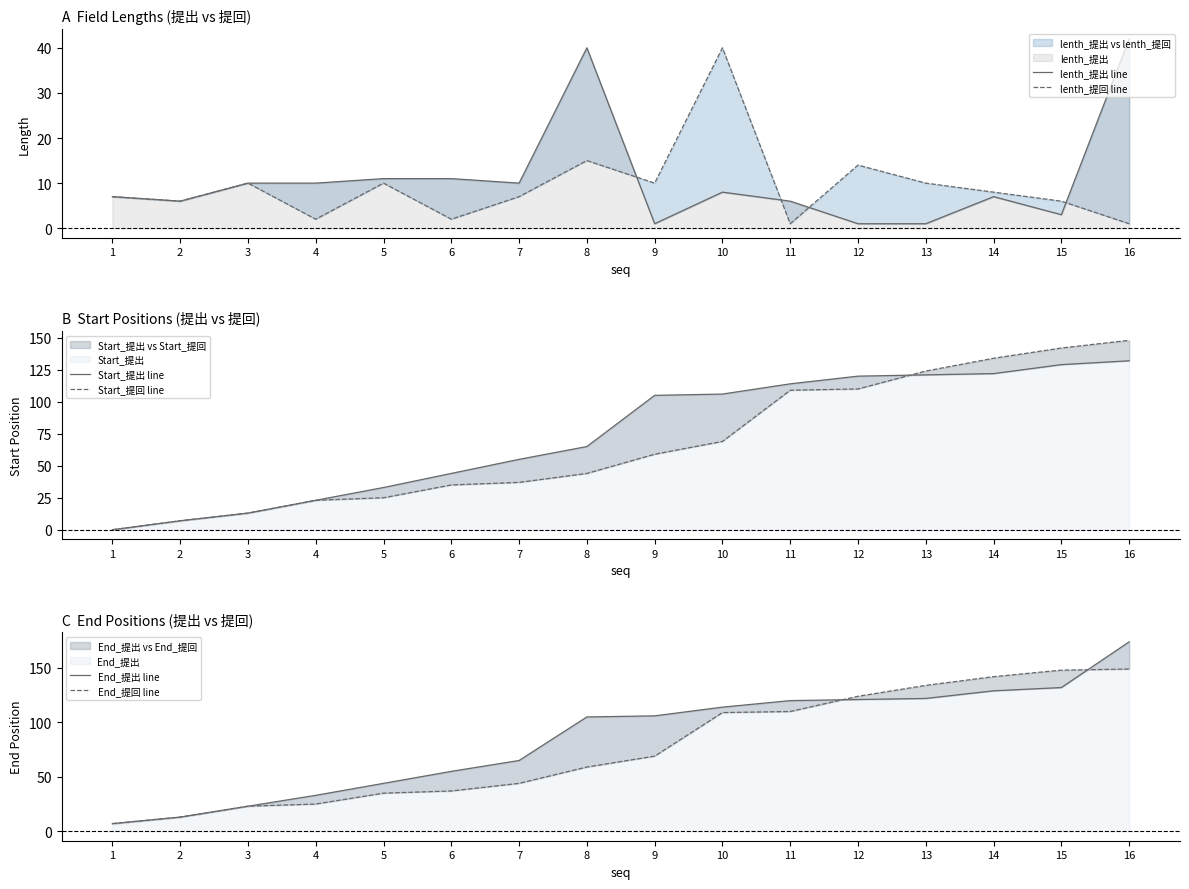

What is the difference between the maximum and second lowest values in the Start_提回 line series?

141